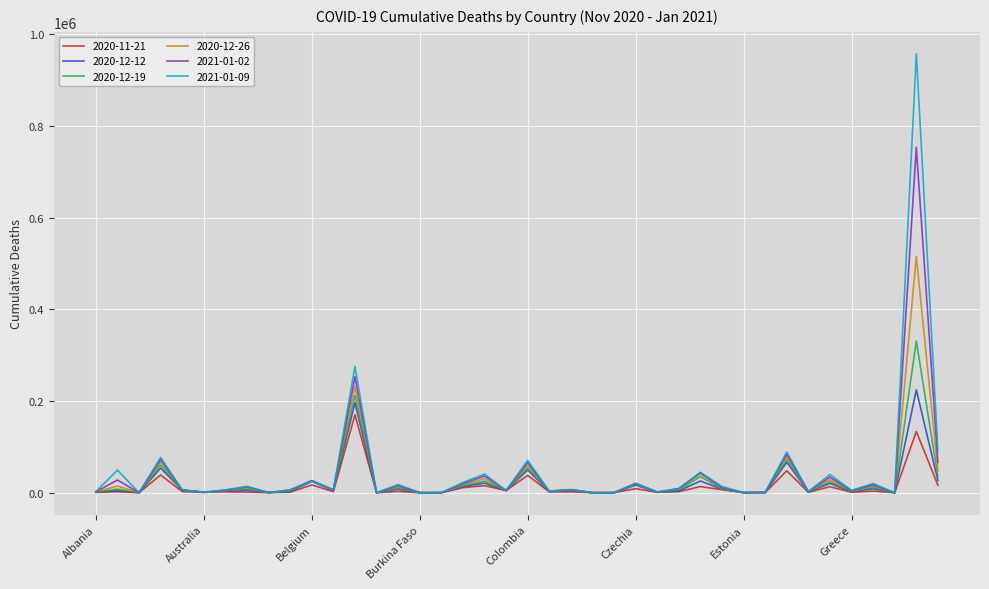

List the series in order of their peak value, lowest first.

2020-11-21, 2020-12-12, 2020-12-19, 2020-12-26, 2021-01-02, 2021-01-09